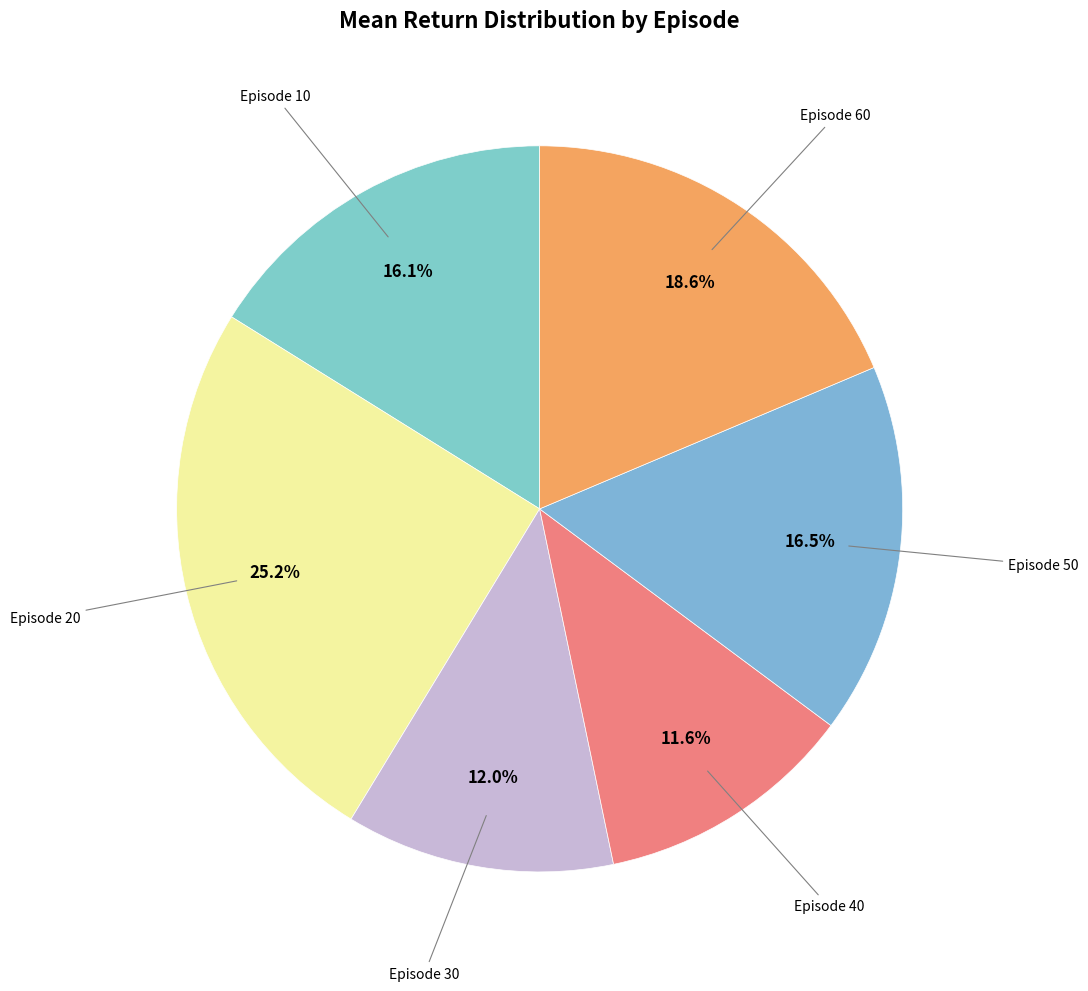

What is the largest slice in the pie chart?

20